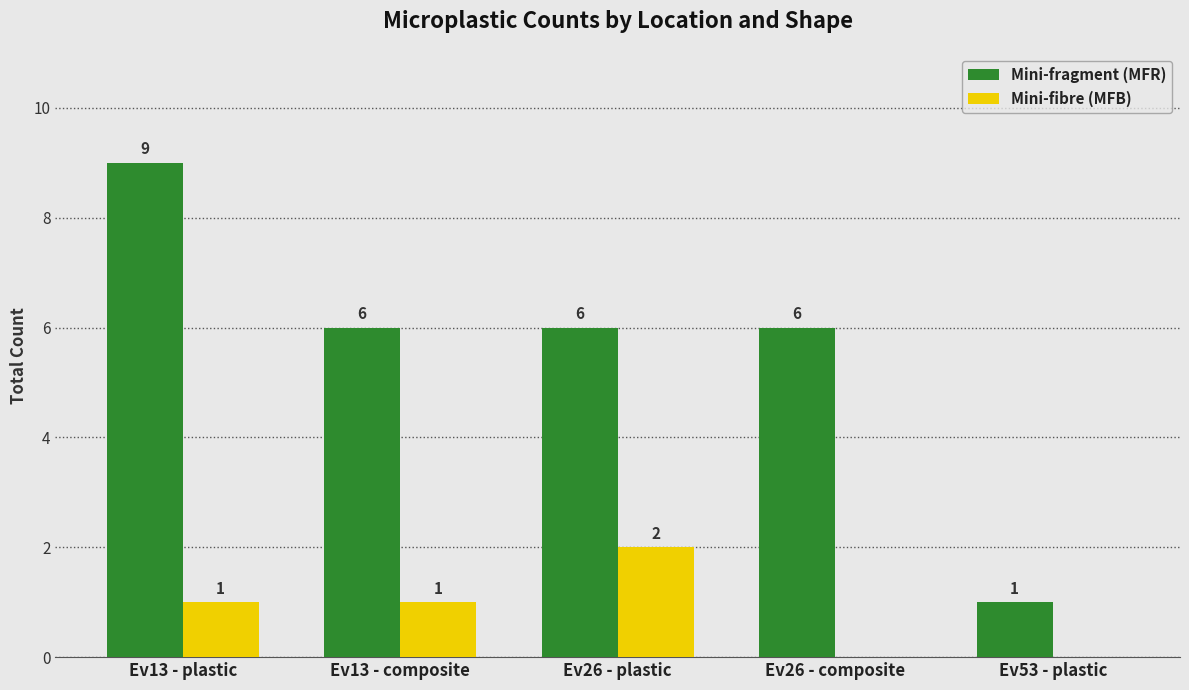

At which category is the sum across all series the highest?

Ev13 - plastic